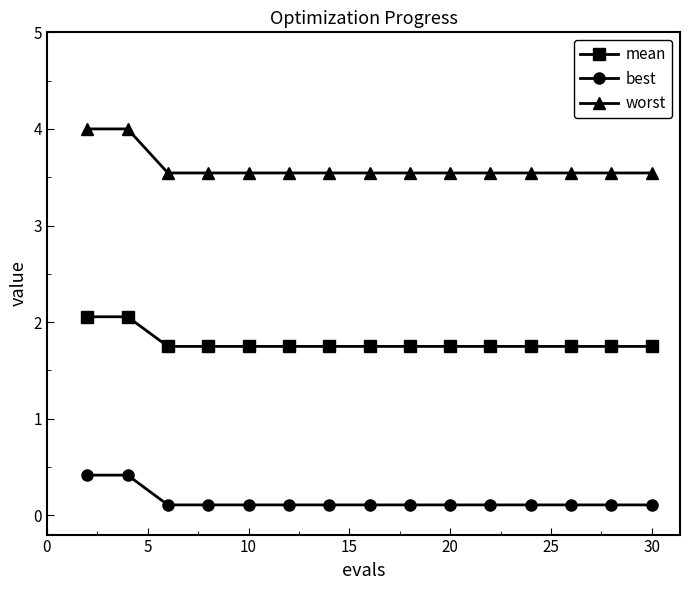

What is the highest value of the worst series?

4.0